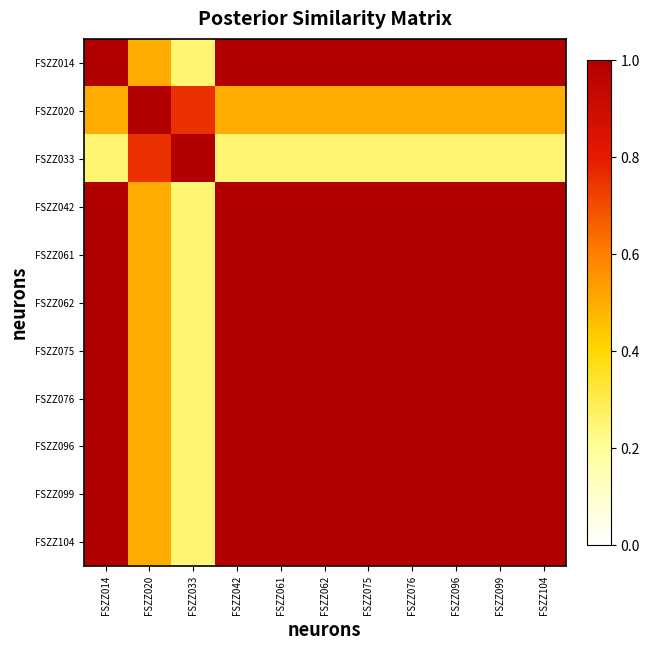

Count the number of data series in this chart.

11